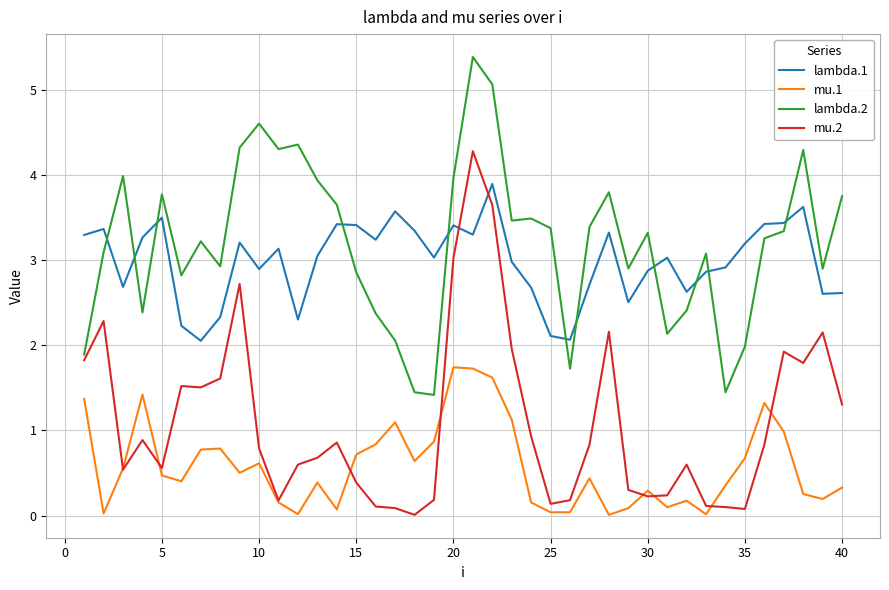

What is the minimum value for lambda.1?

2.1